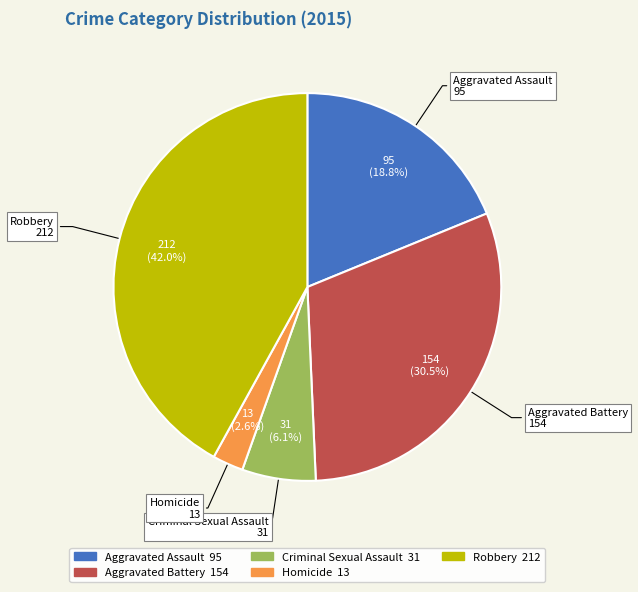

How many slices are in this pie chart?

5